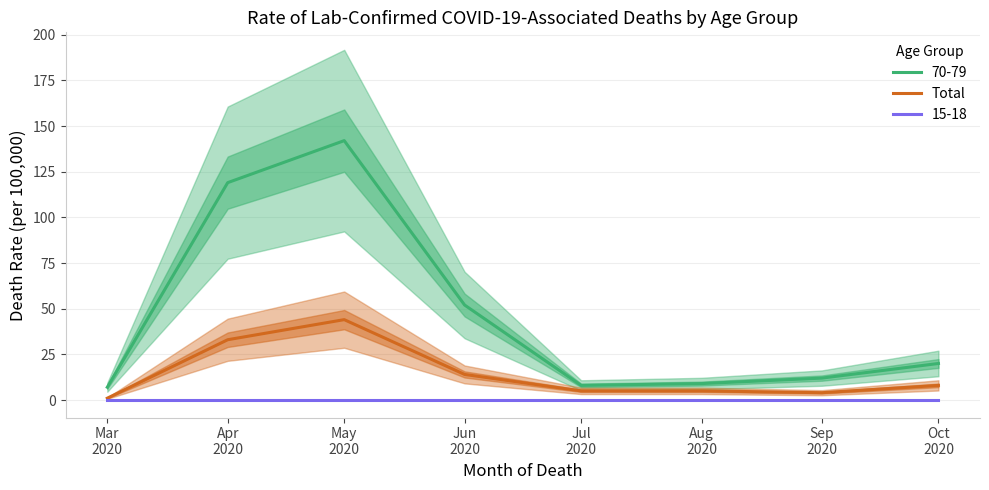

How many lines are shown in the chart?

1